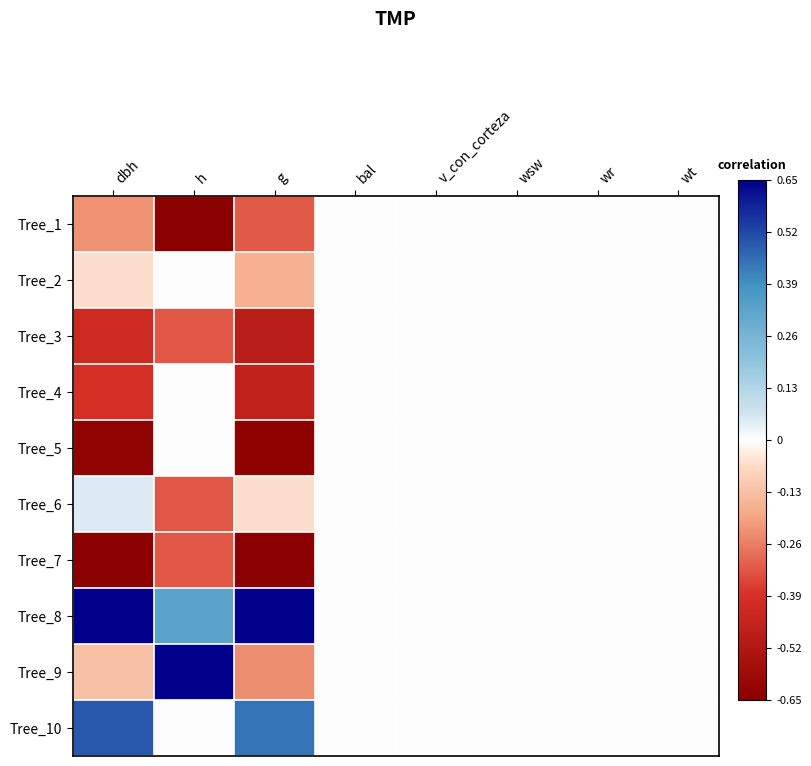

What is the maximum value shown in the chart?

0.7